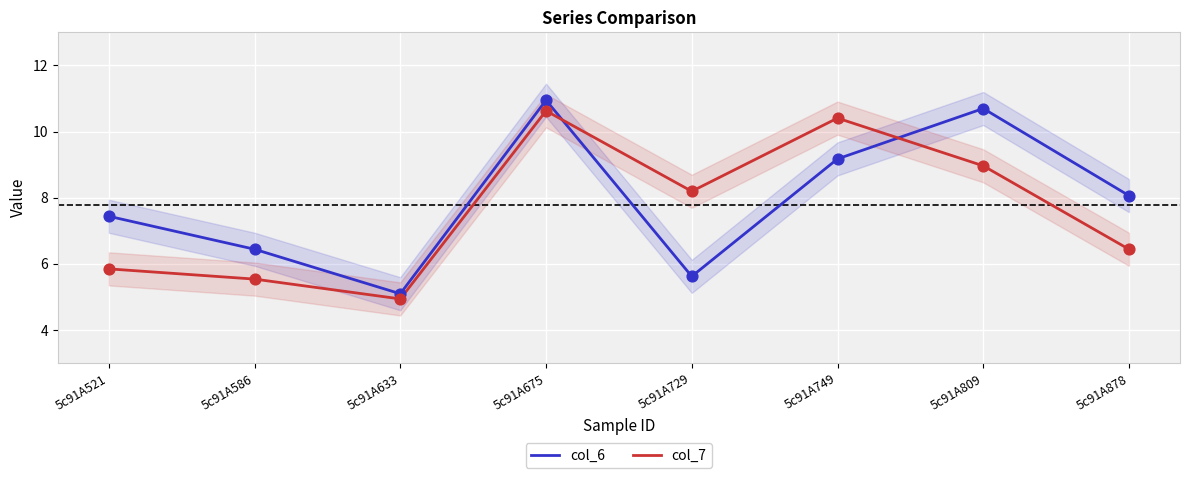

Which series reaches the maximum Y coordinate?

col_6